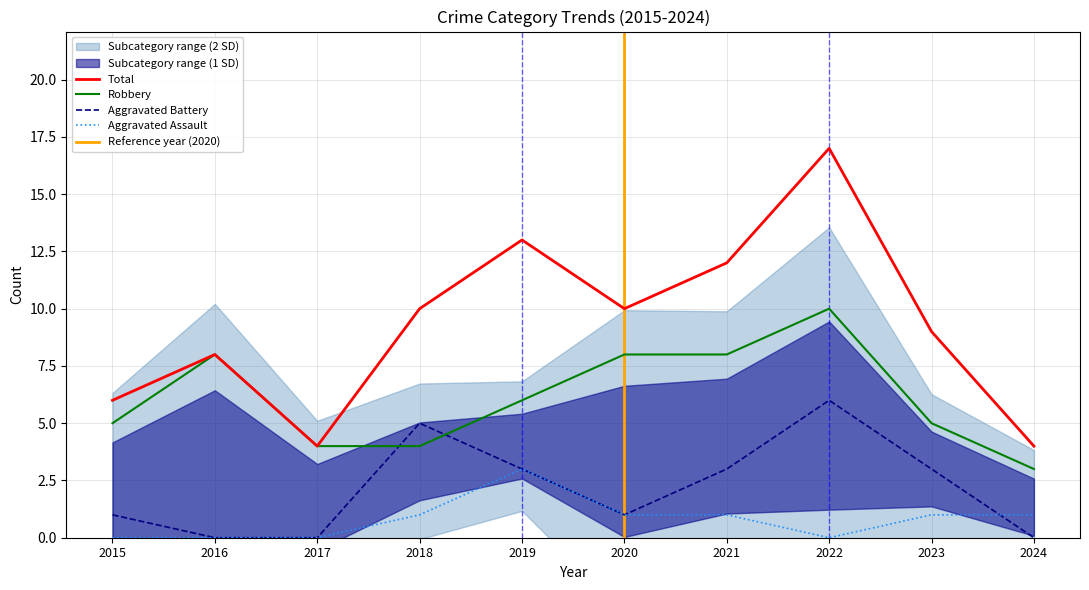

List the labels in order of Total value, largest first.

2022, 2019, 2021, 2018, 2020, 2023, 2016, 2015, 2017, 2024